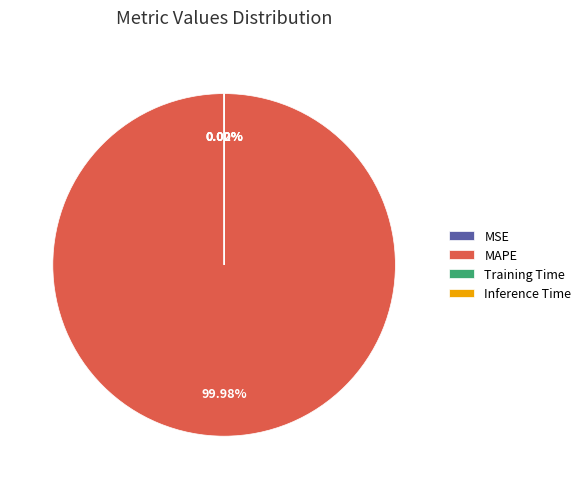

Which slice is the largest?

MAPE